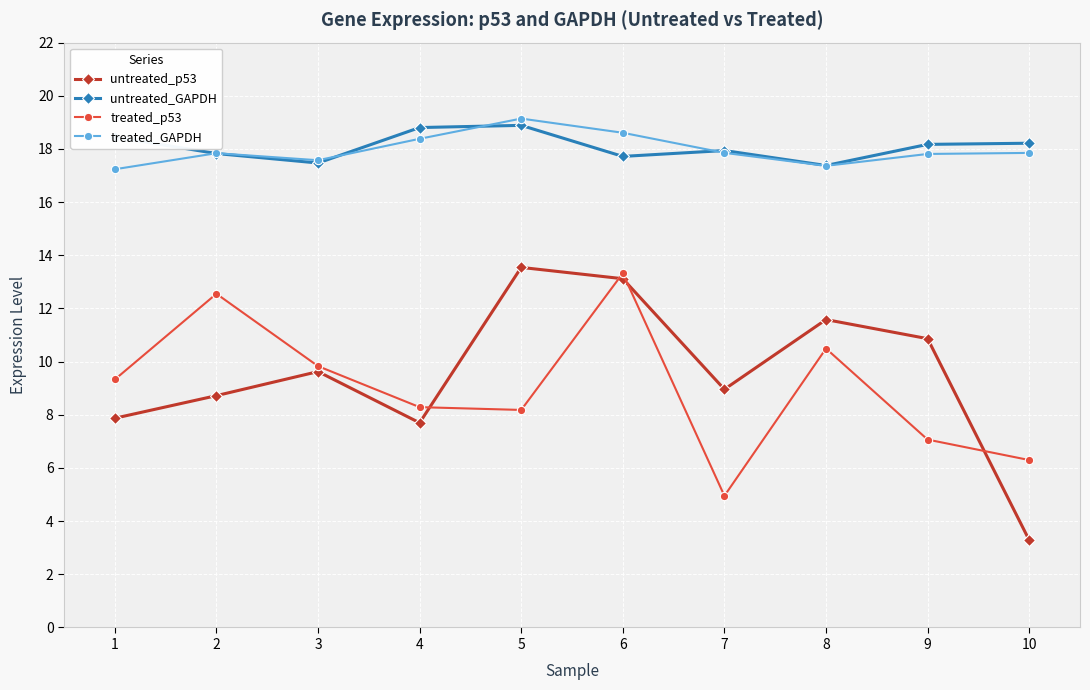

True or false: untreated_GAPDH has a value of 8.3 at 3.

False